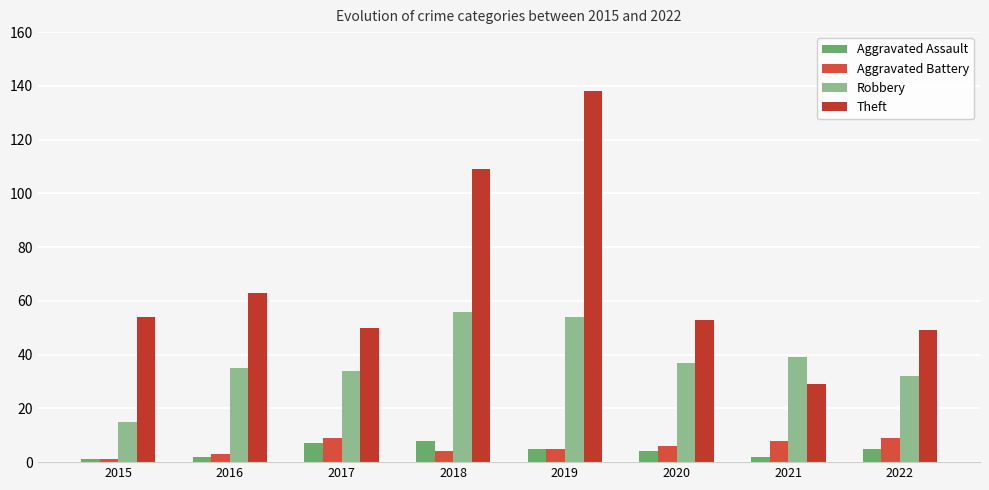

What is the difference between the second highest and minimum values in the Aggravated Assault series?

6